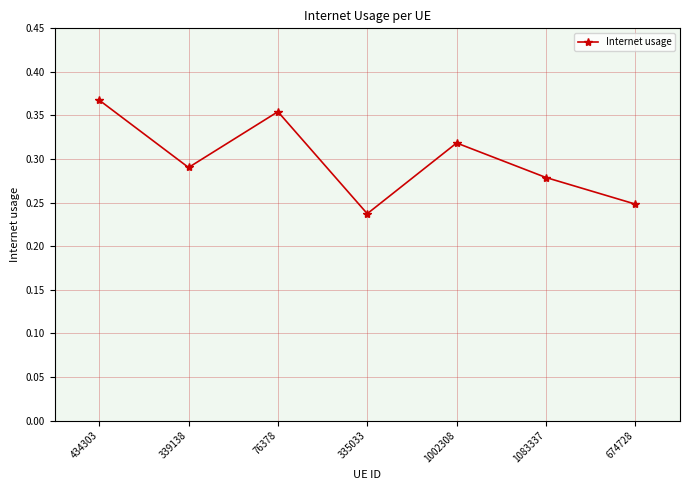

Rank the categories by value from lowest to highest.

335033, 674728, 1083337, 339138, 1002308, 76378, 434303